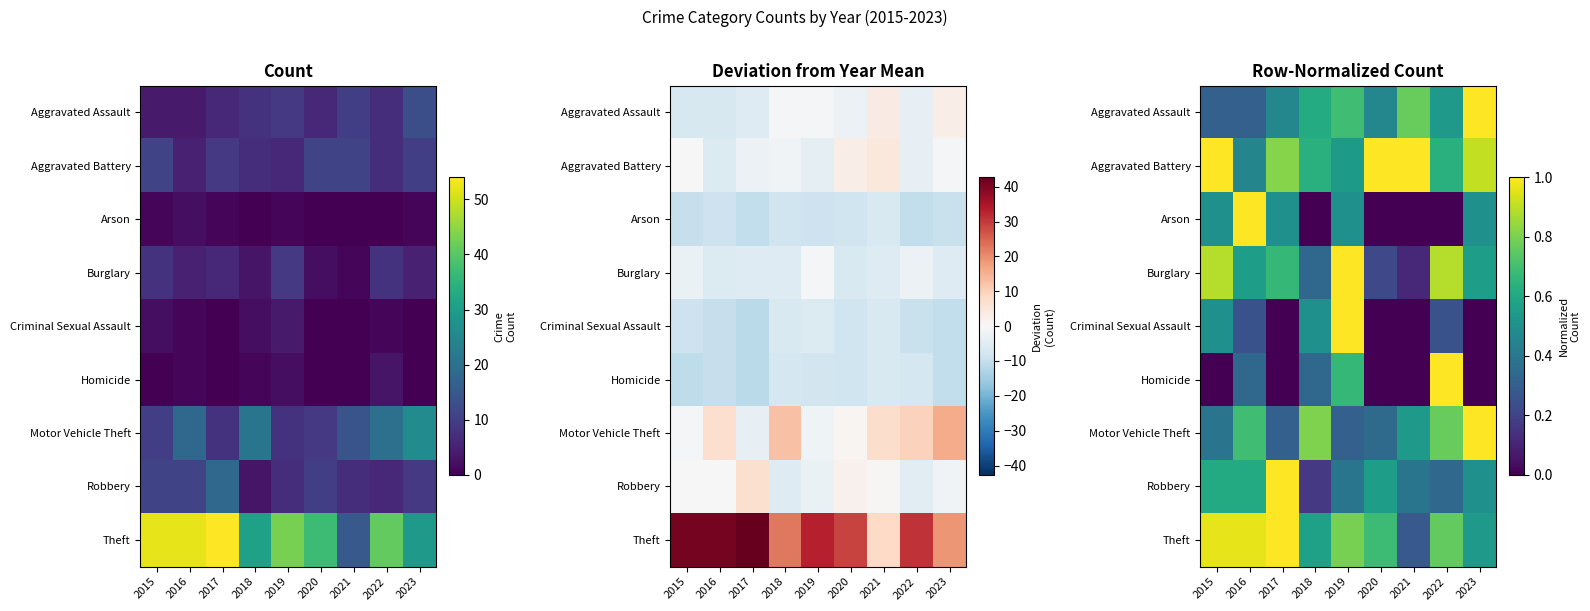

At how many categories does at least one series exceed 0?

9